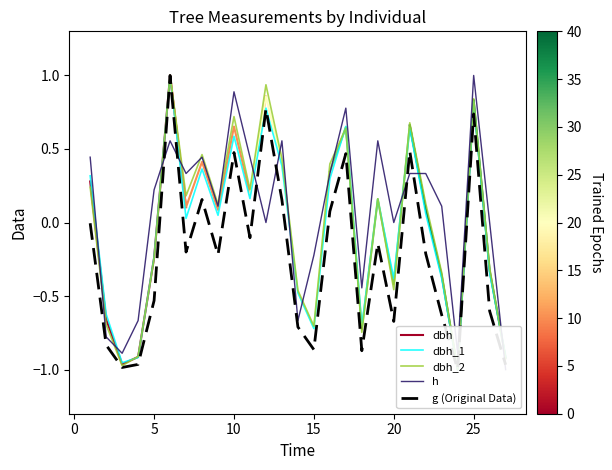

True or false: dbh_1 has a value of -1.0 at 18.

False